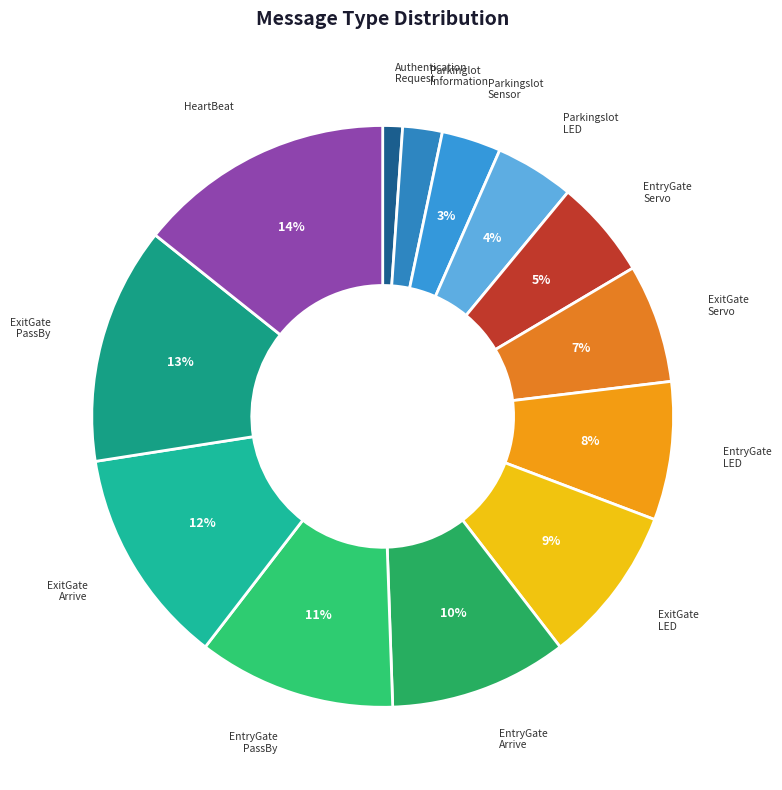

Which slice is the largest?

HeartBeat